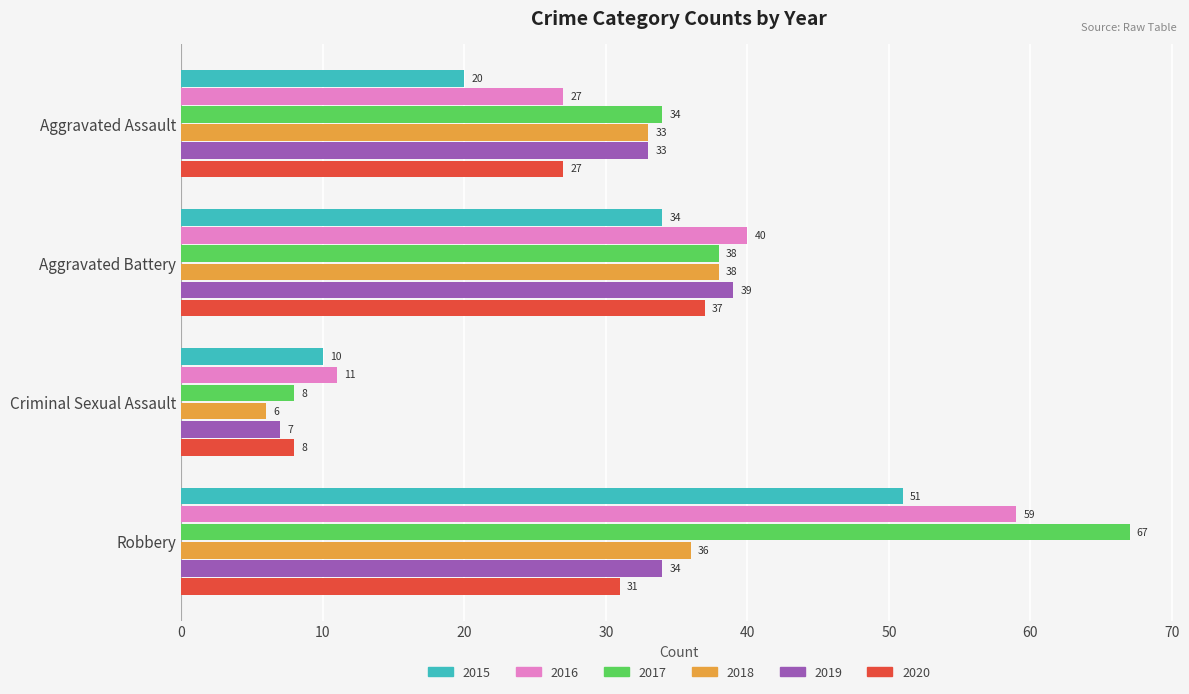

Which category has the lowest value in the 2016 series?

Criminal Sexual Assault